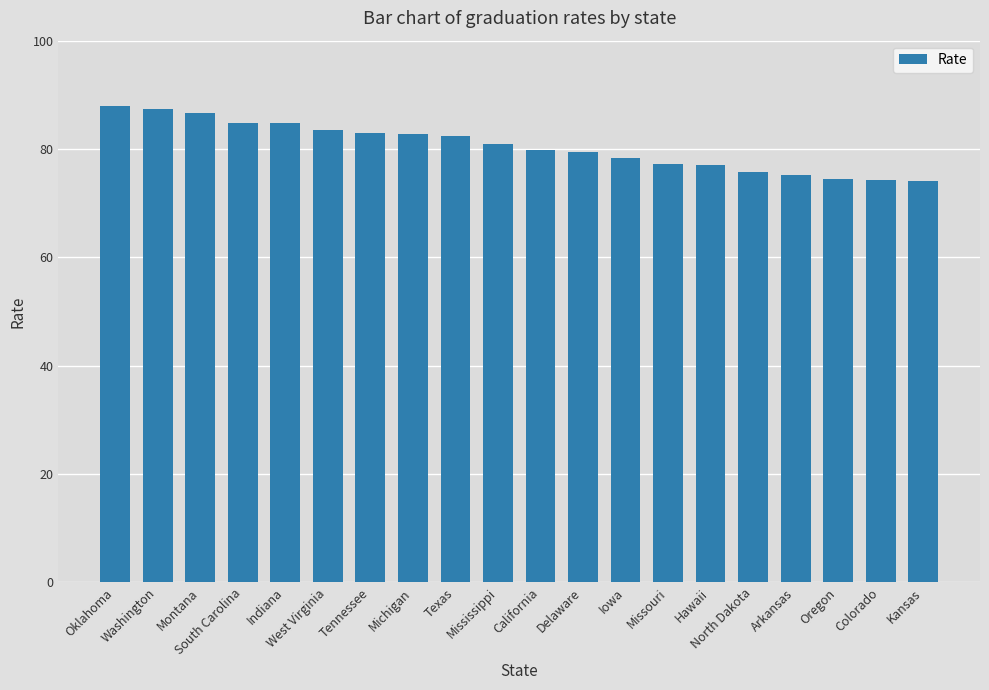

What is the sum of all values?

1609.8